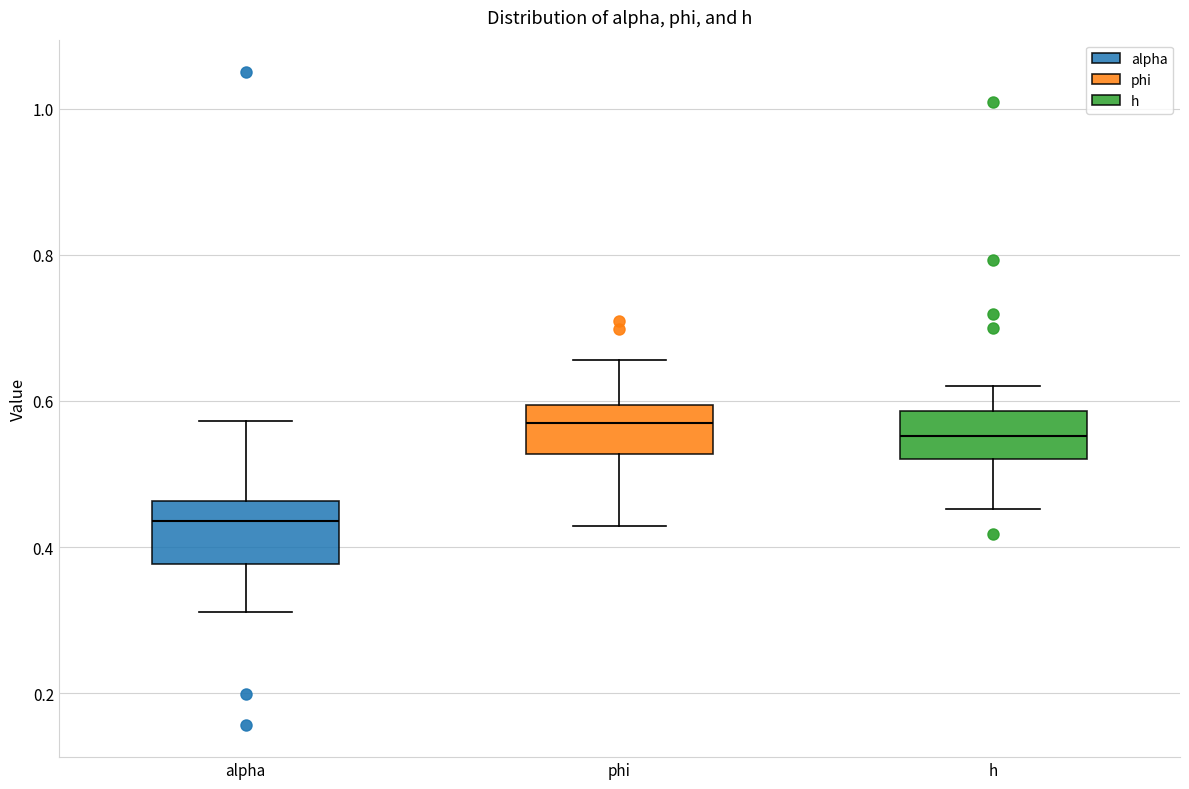

Where does the upper whisker of the box for alpha end on the y-axis? The values are not printed on the chart, so give them approximately, as read against the axis.

0.58